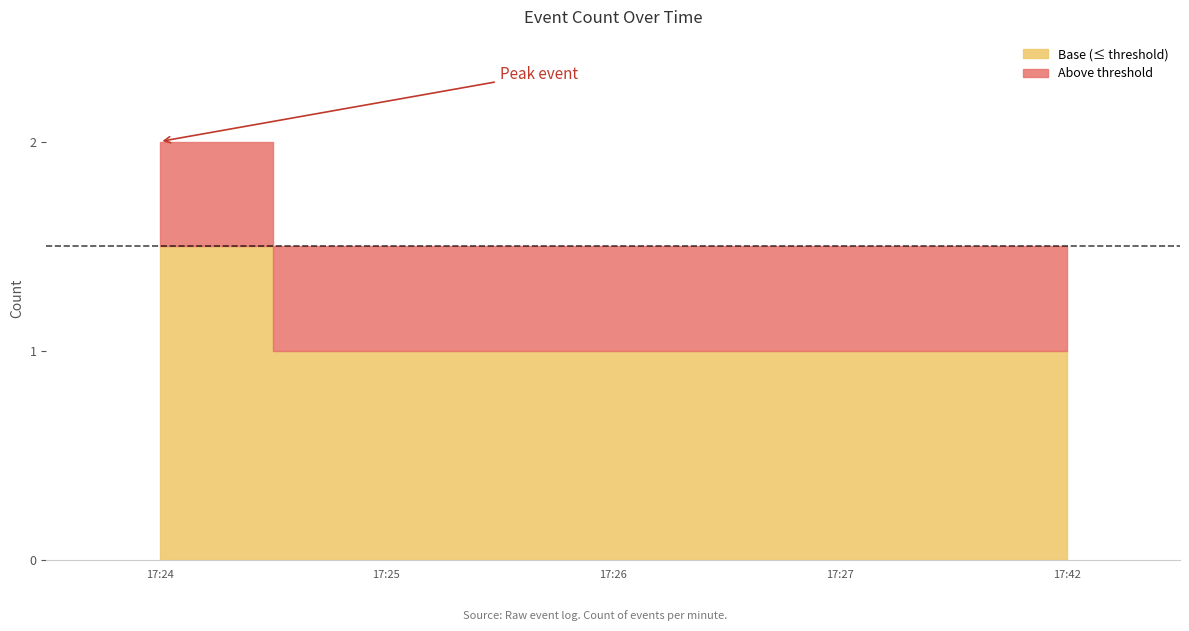

At which category does the chart reach its peak across all series?

2019-11-23 17:24:00